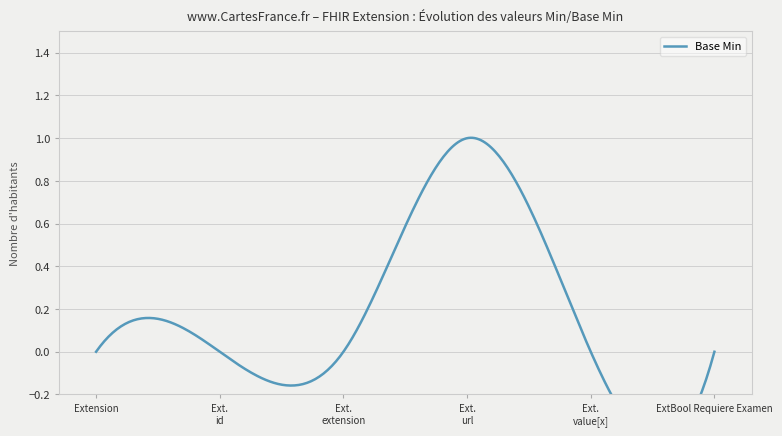

Rank the categories by value from highest to lowest.

Extension.url, Extension, Extension.id, Extension.extension, Extension.value[x], ExtBool Requiere Examen